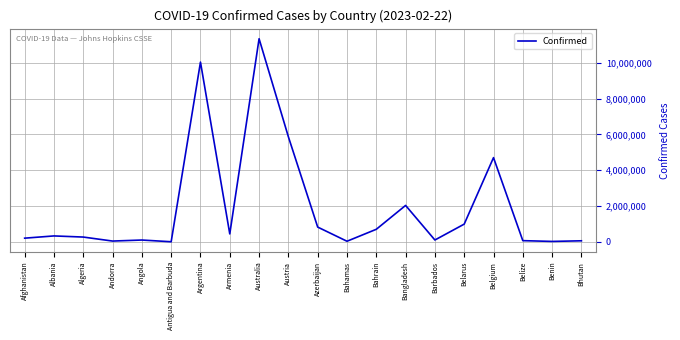

Approximately how many times larger is the value at Azerbaijan compared to Angola?

7.9